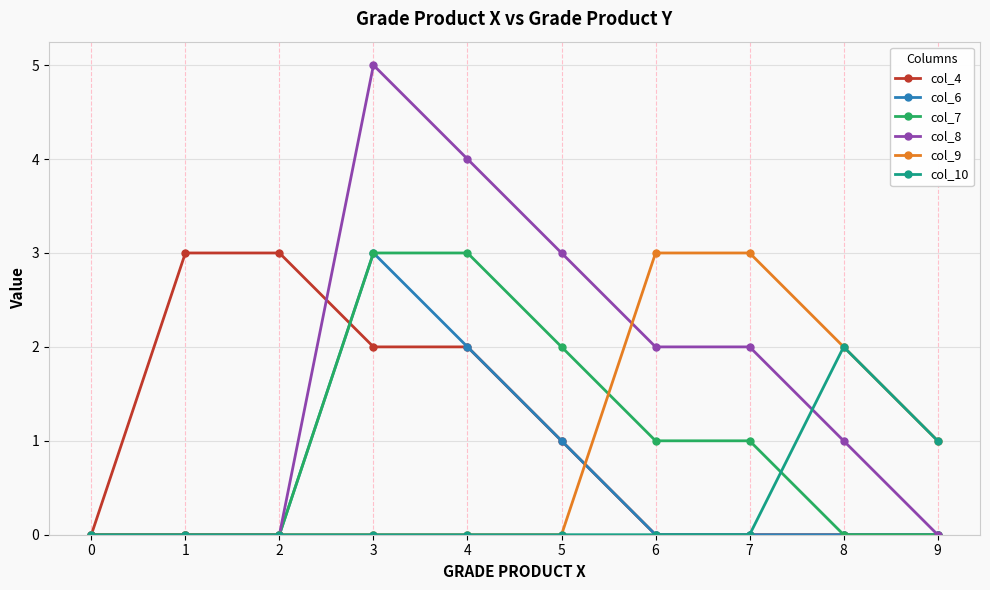

Count the number of categories in the chart.

10